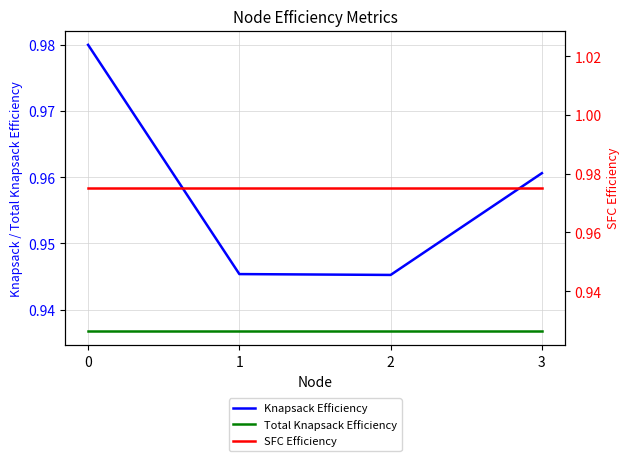

Is it true that SFC Efficiency equals 1.4 at 1?

False